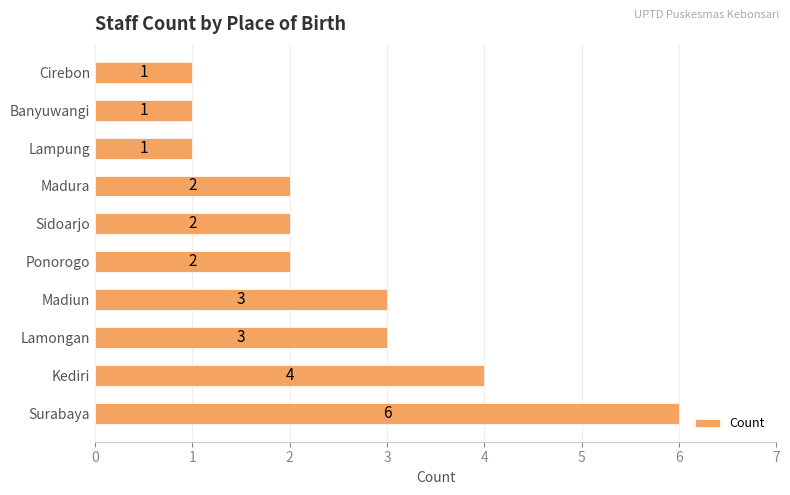

What is the minimum value shown in the chart?

1